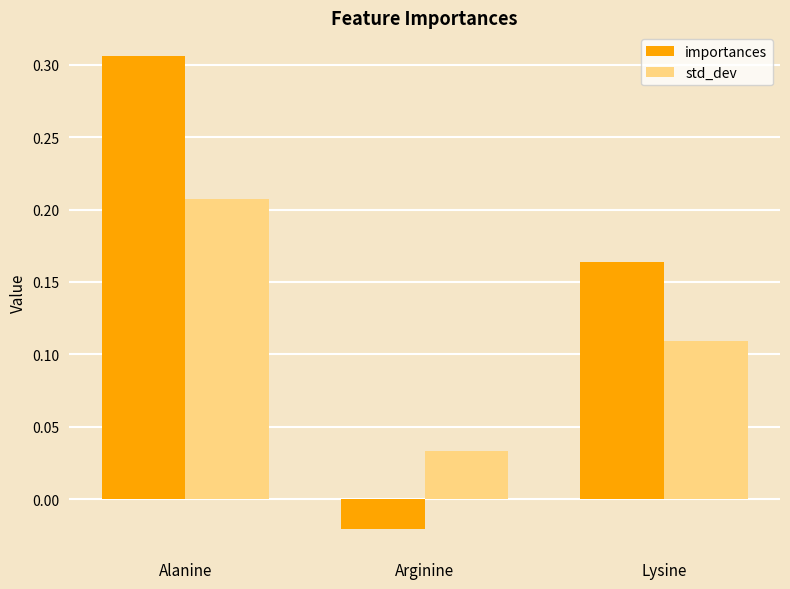

The value of importances at Alanine is 0.5. True or false?

False